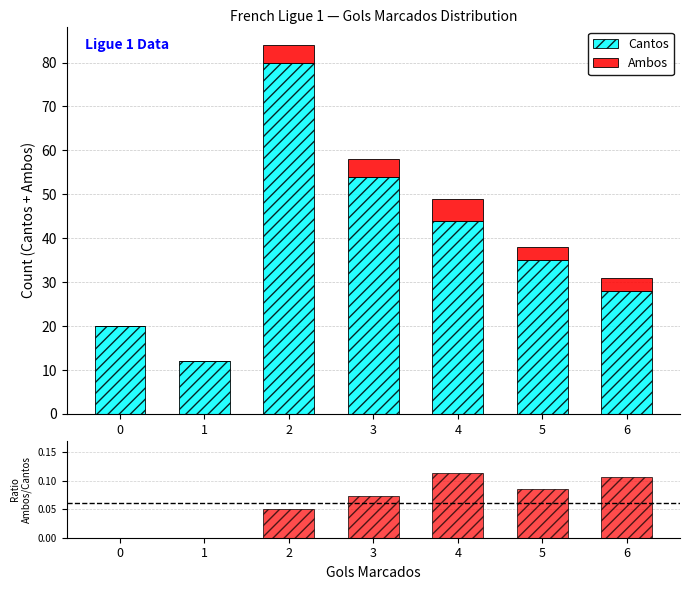

Is the value of Cantos at 5 greater than the value of Ambos at 5?

Yes